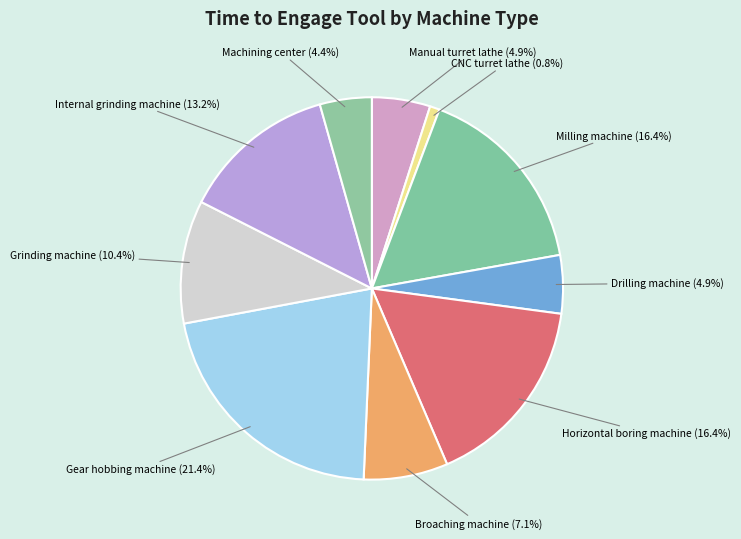

Between Internal grinding machine and Gear hobbing machine, which is larger?

Gear hobbing machine